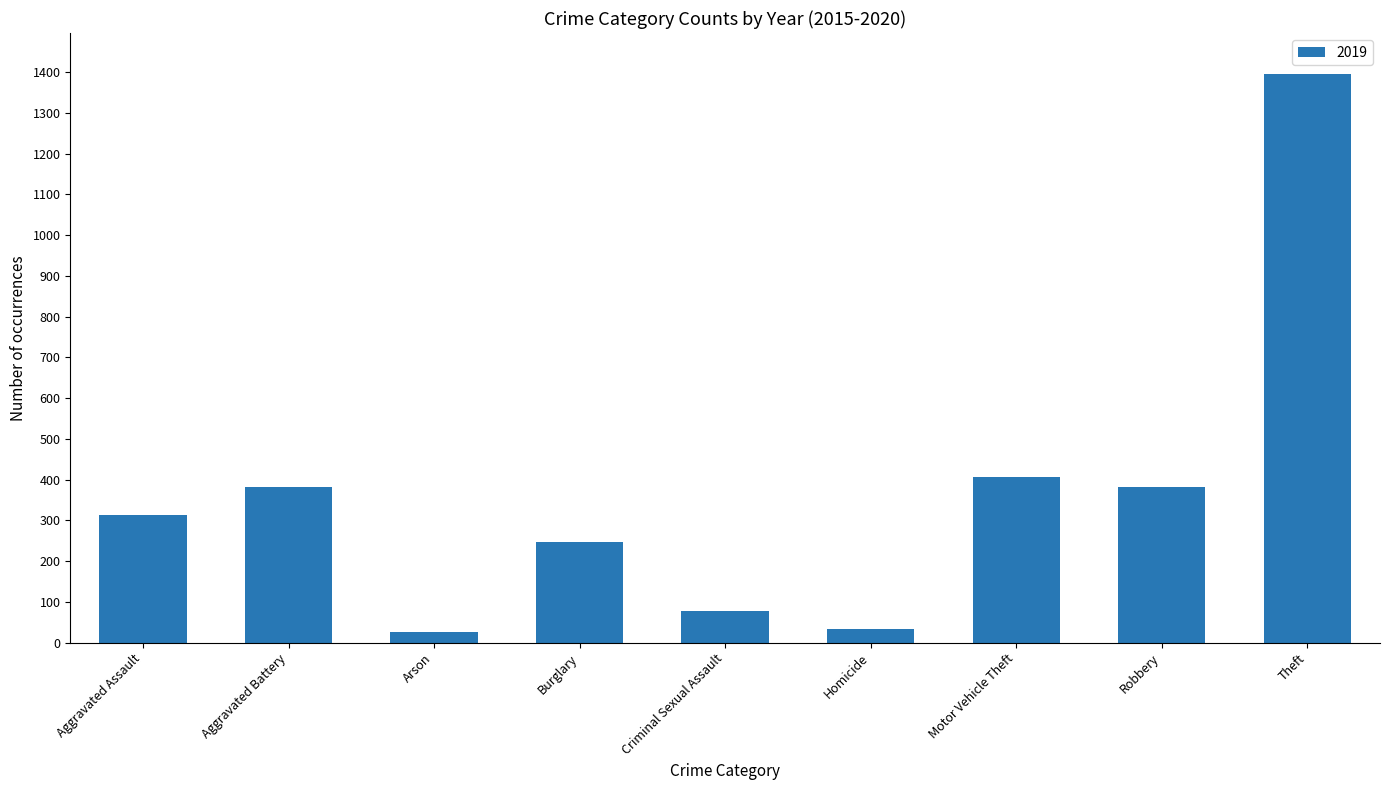

What is the sum of the values at Motor Vehicle Theft and Homicide?

441